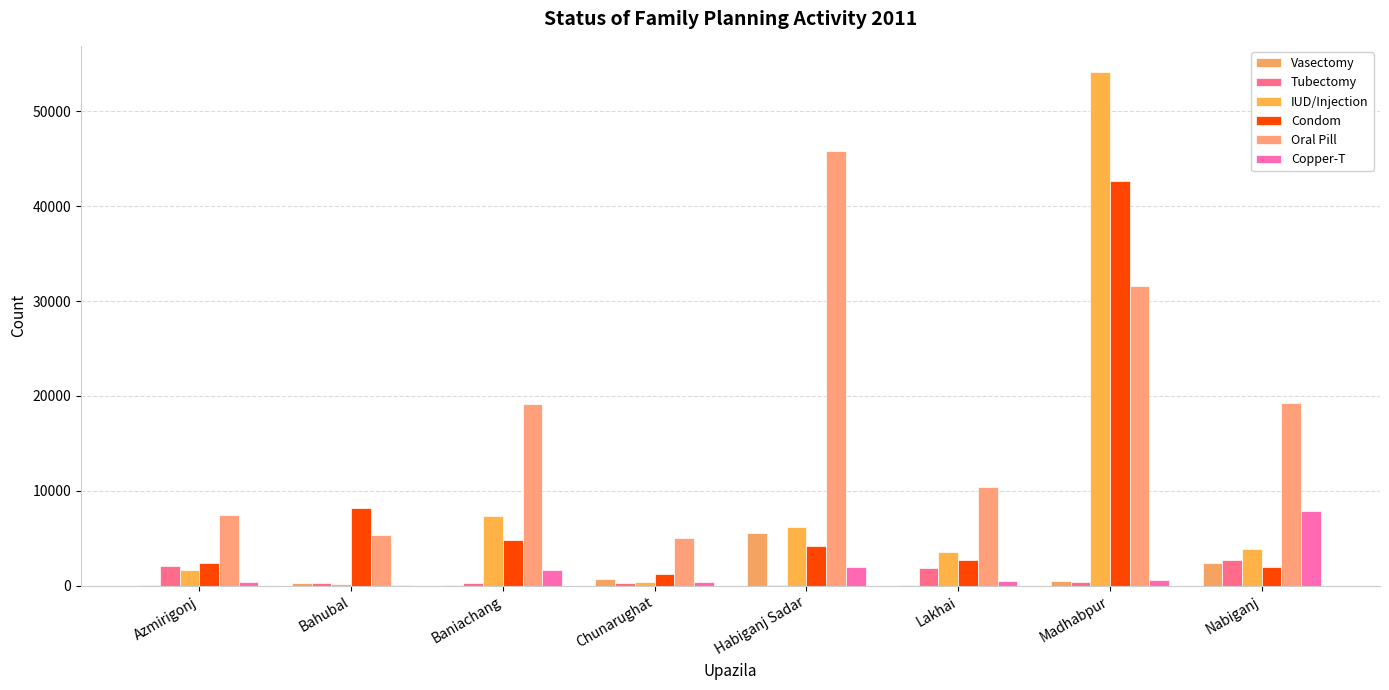

Are the bars horizontal?

No